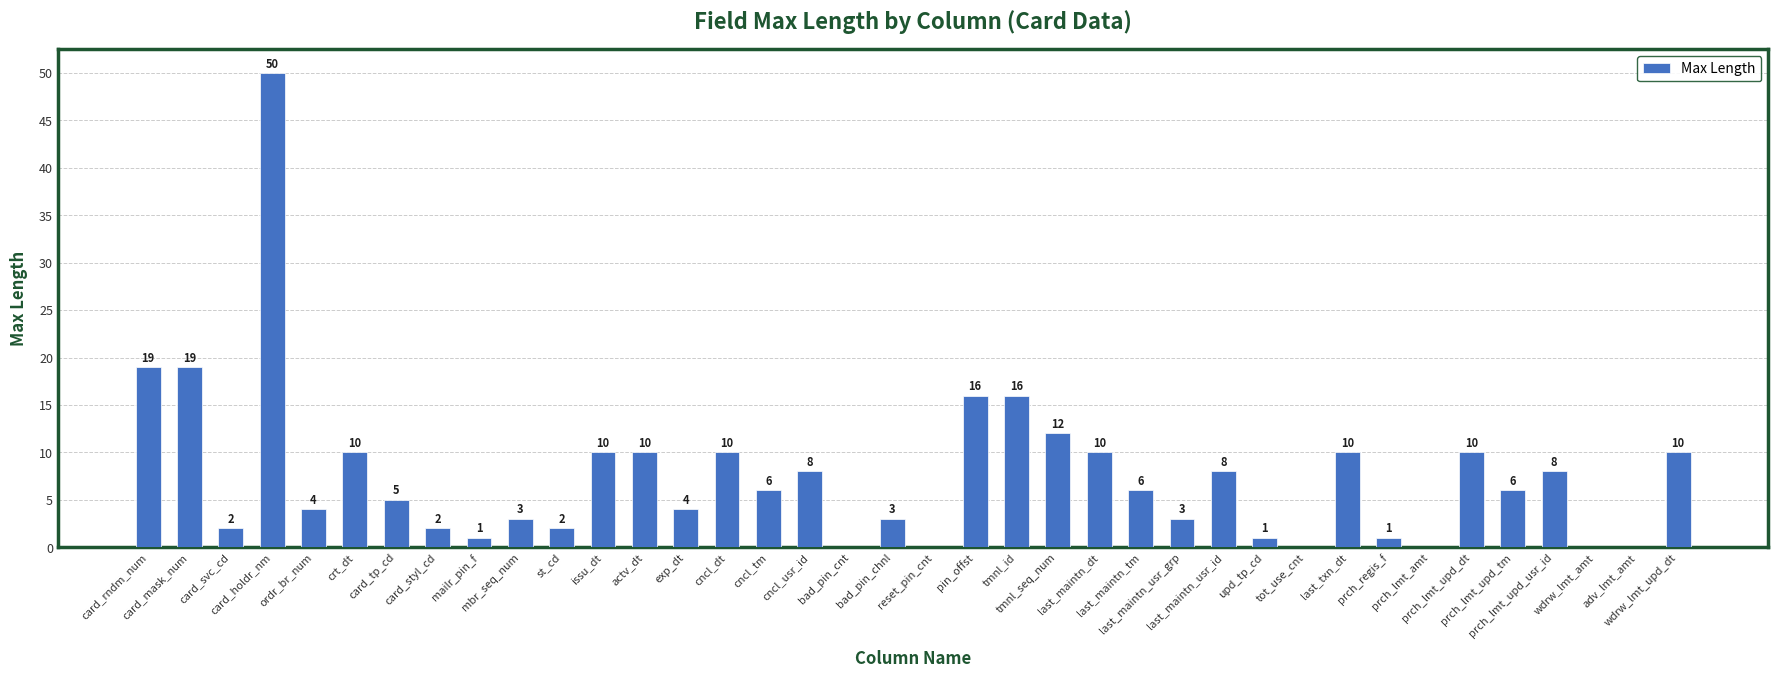

What is the sum of all values?

285